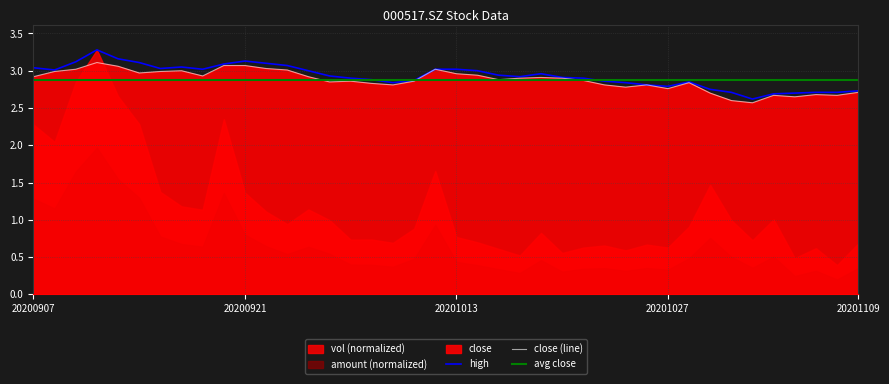

Does the chart display data point markers on the line(s)?

No